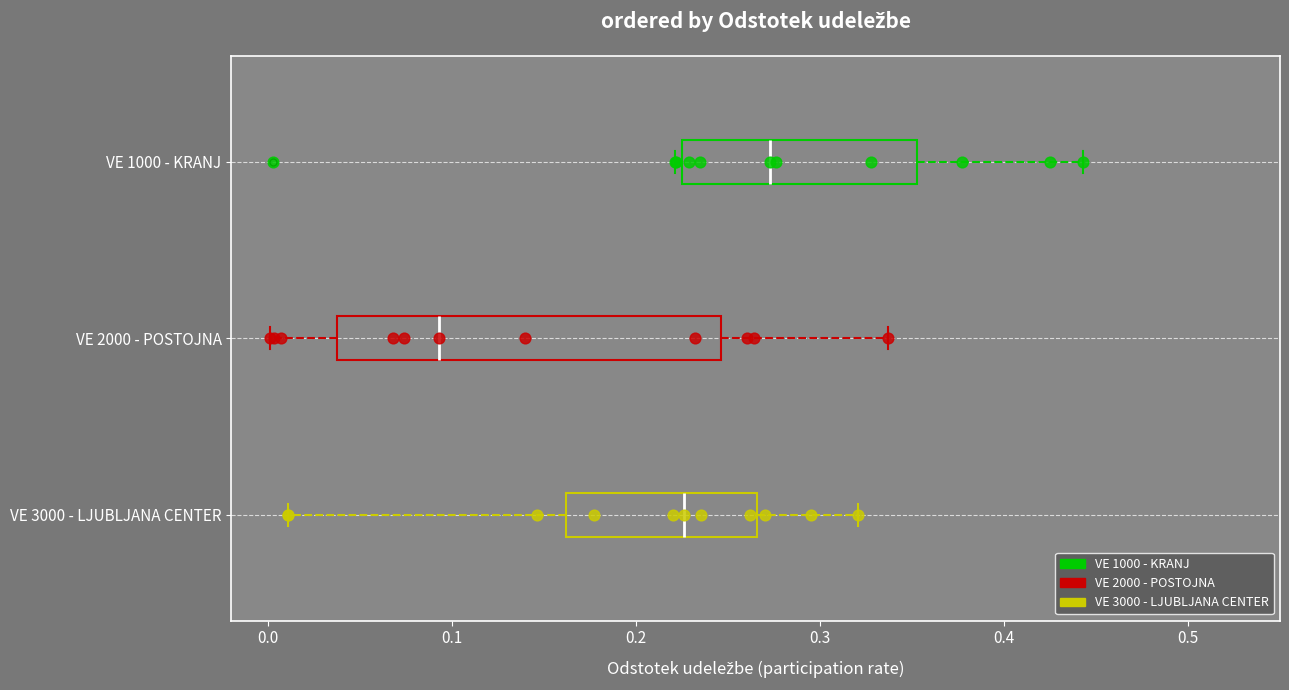

Reading bottom to top, read every box against the x-axis: the position of its median line, the range the box covers, and the ends of its whiskers. The values are not printed on the chart, so give them approximately, as read against the axis.

VE 3000 - LJUBLJANA CENTER: median 0.23, box 0.16 to 0.27, whiskers 0.01 to 0.32
VE 2000 - POSTOJNA: median 0.09, box 0.04 to 0.25, whiskers 0.00 to 0.34
VE 1000 - KRANJ: median 0.27, box 0.23 to 0.35, whiskers 0.22 to 0.44